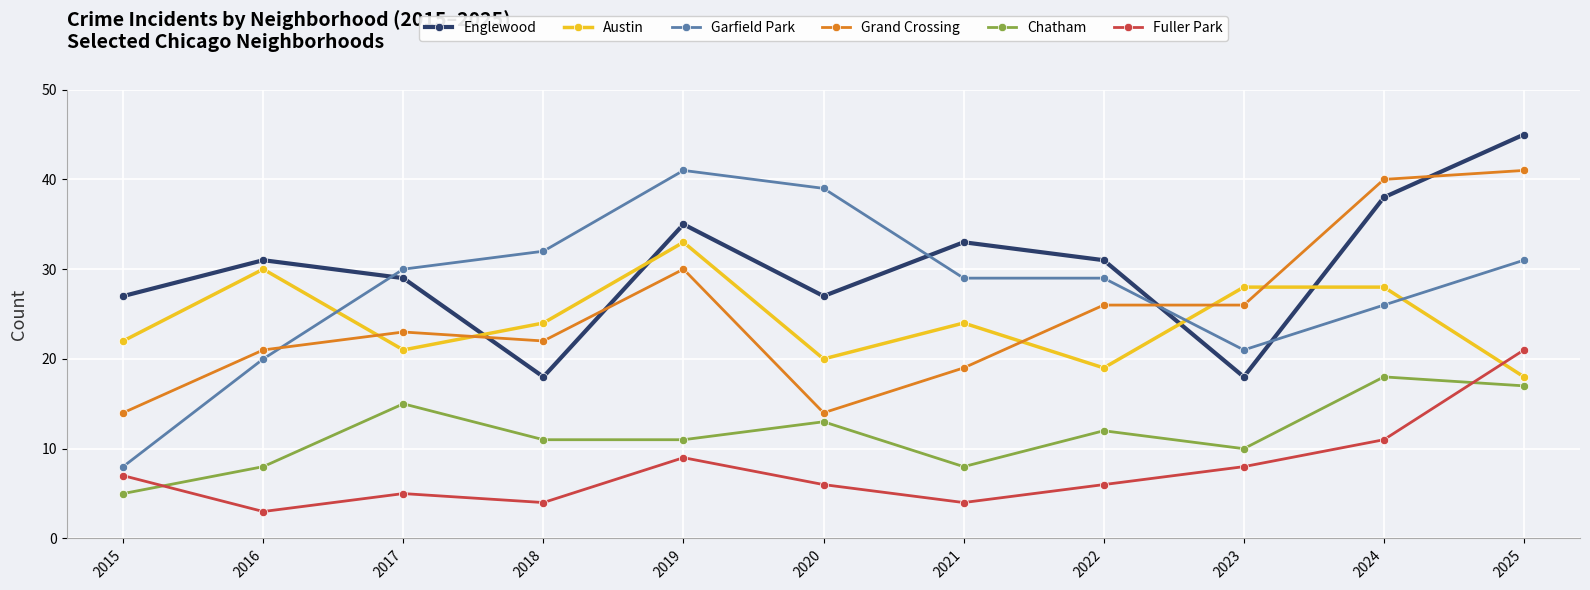

What is the minimum value shown in the chart?

3